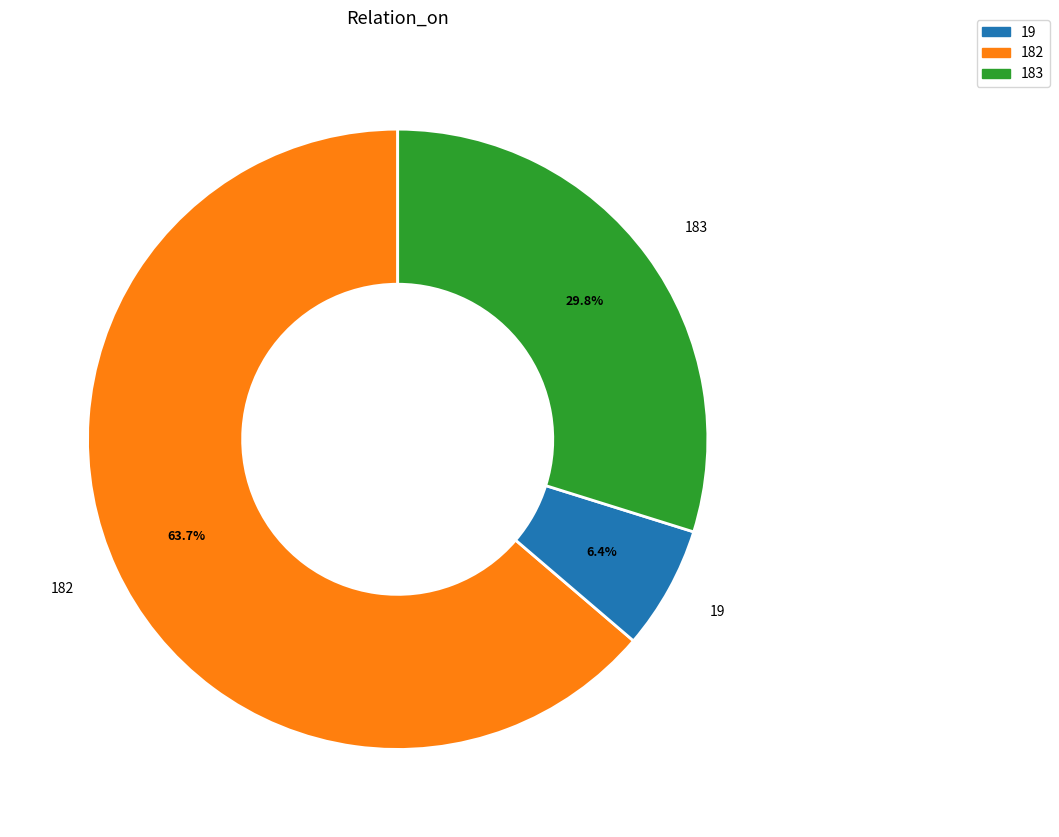

Does any single category account for the majority?

Yes